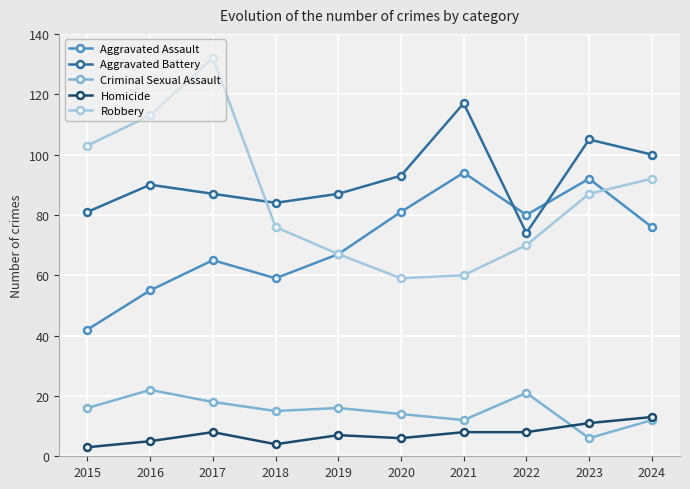

True or false: Criminal Sexual Assault and Aggravated Assault intersect in this chart.

False